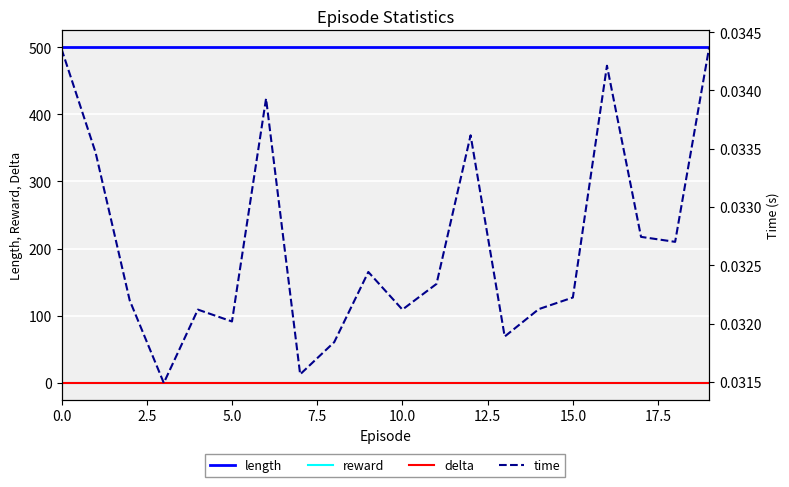

At which category is the sum across all series the highest?

19